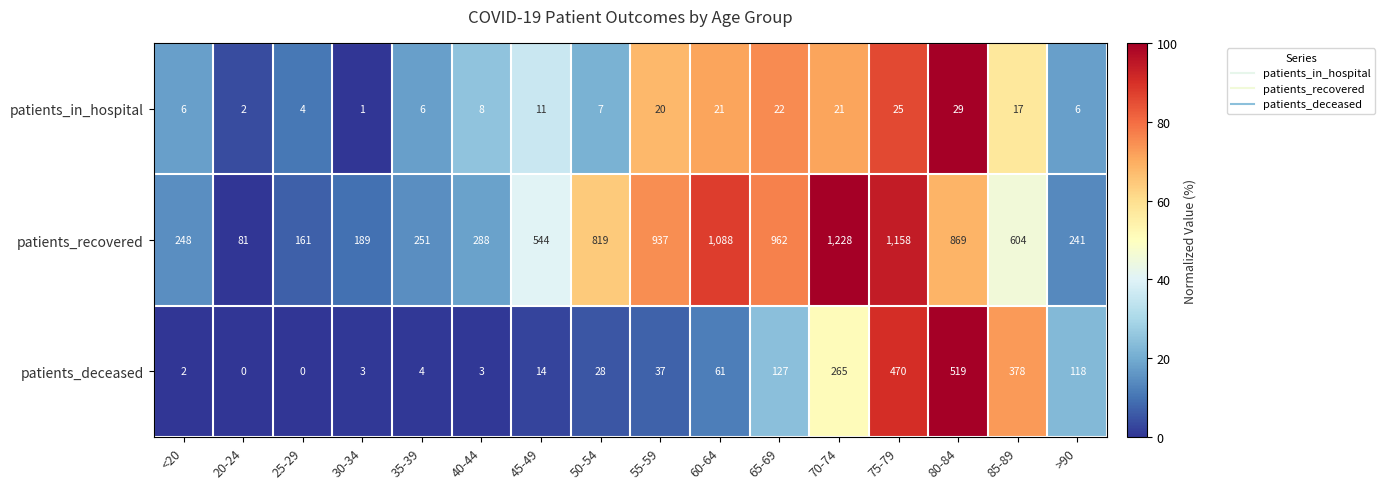

Which series has the largest total across all categories?

patients_recovered